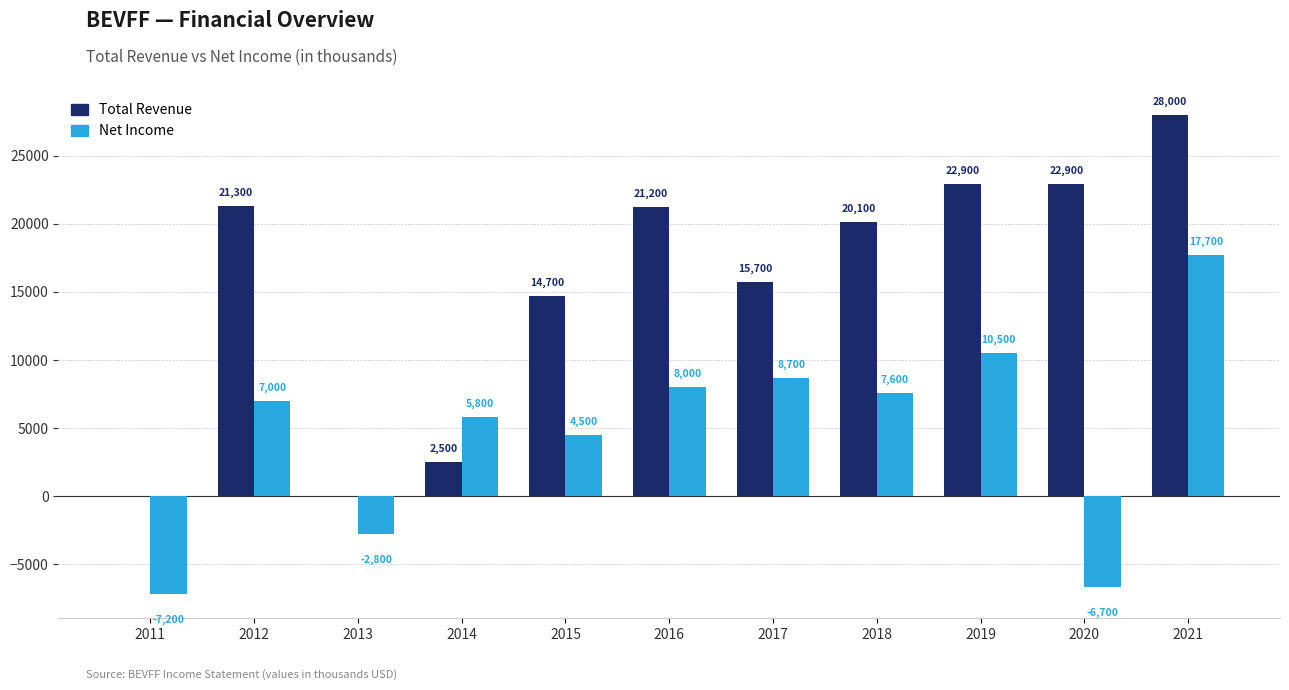

What is the greatest value displayed?

28000